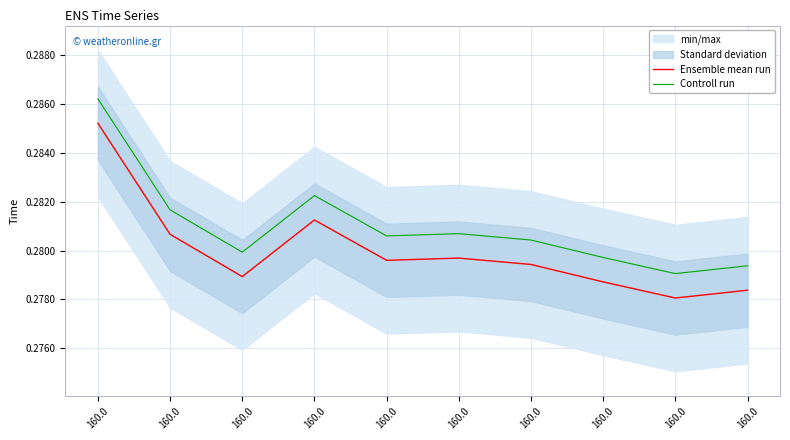

The Ensemble mean run series shows 0.3 at 160.0. True or false?

True